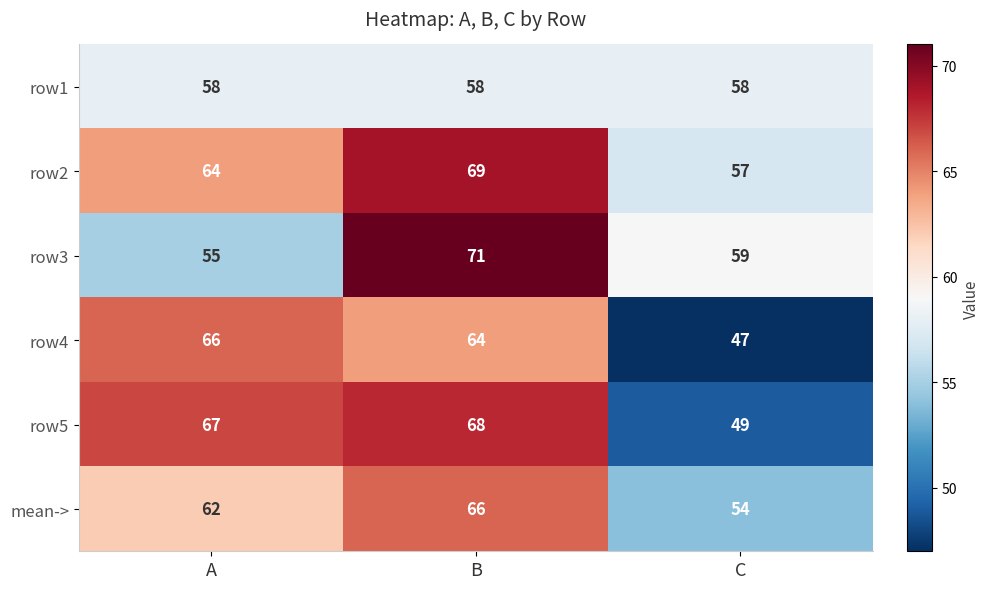

Between A and C, which series saw the biggest shift?

row4